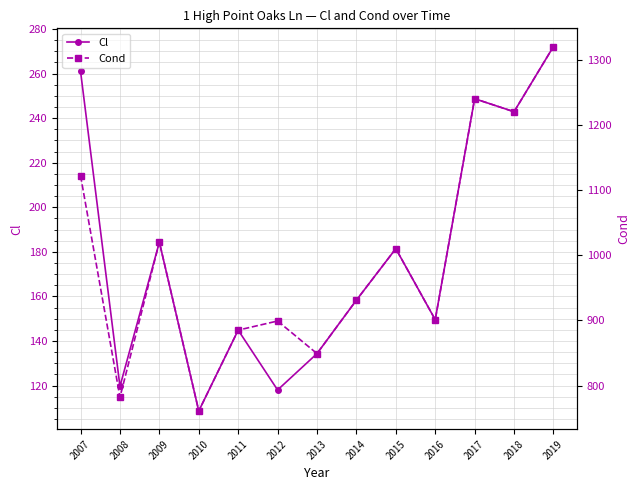

In Cl, how many points are higher than both neighbors (excluding endpoints)?

4